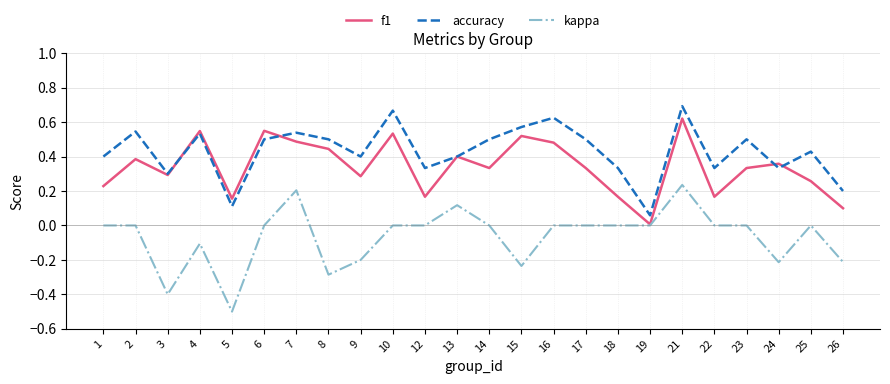

True or false: accuracy and kappa intersect in this chart.

False